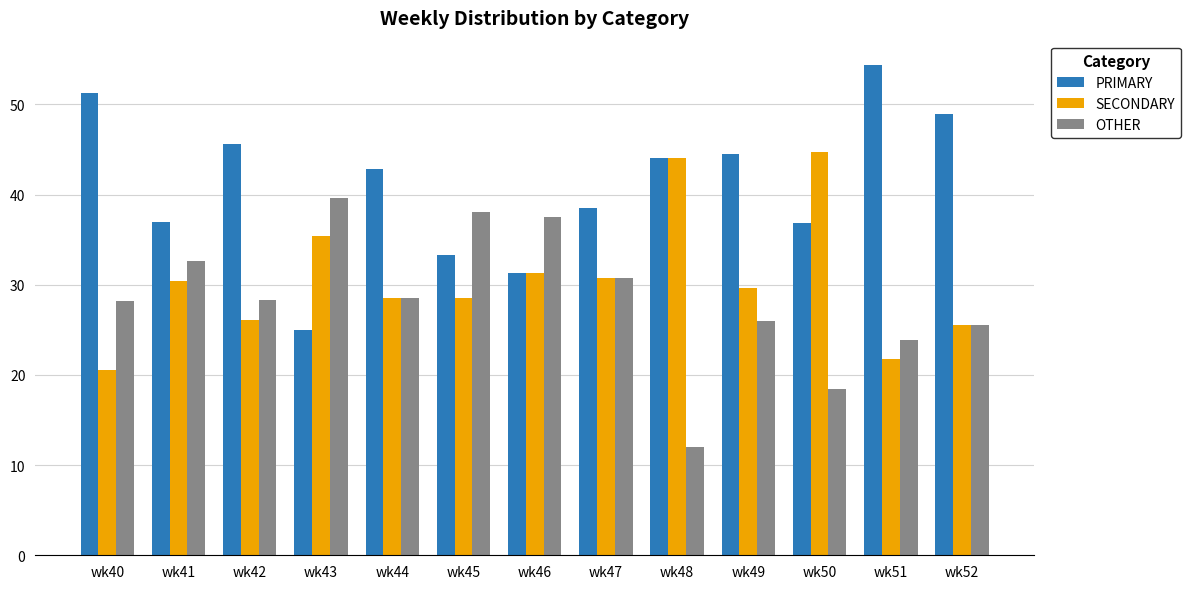

At how many categories does at least one series exceed 17?

13